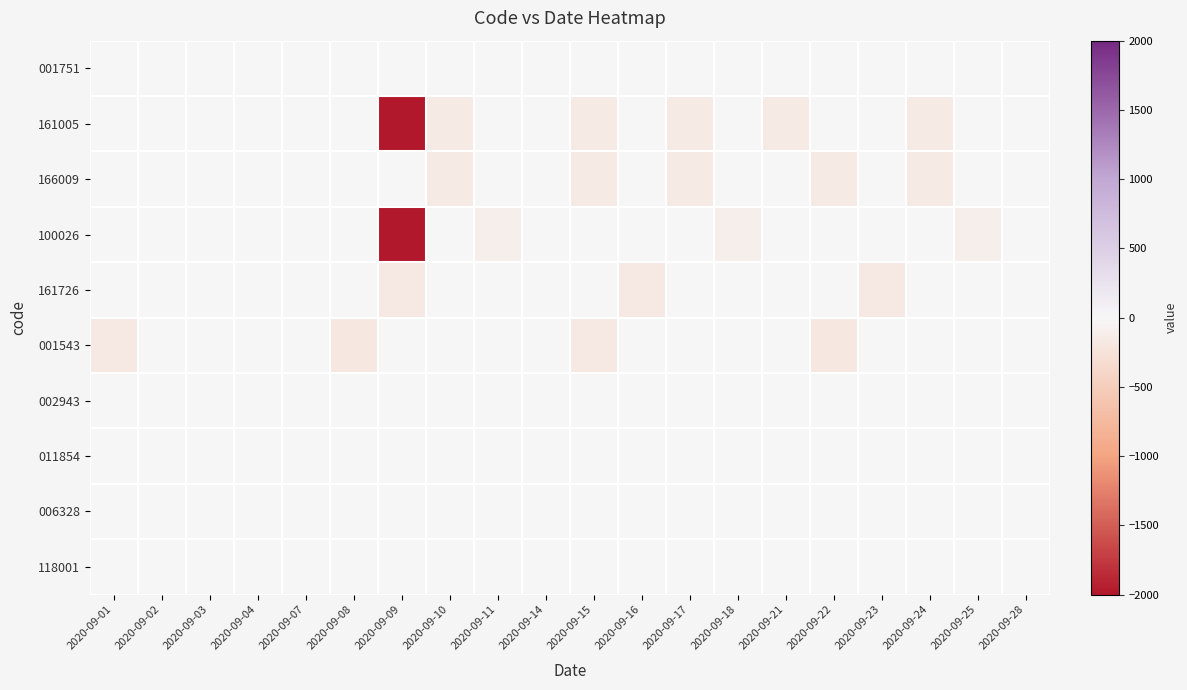

Which series has the largest total across all categories?

001751